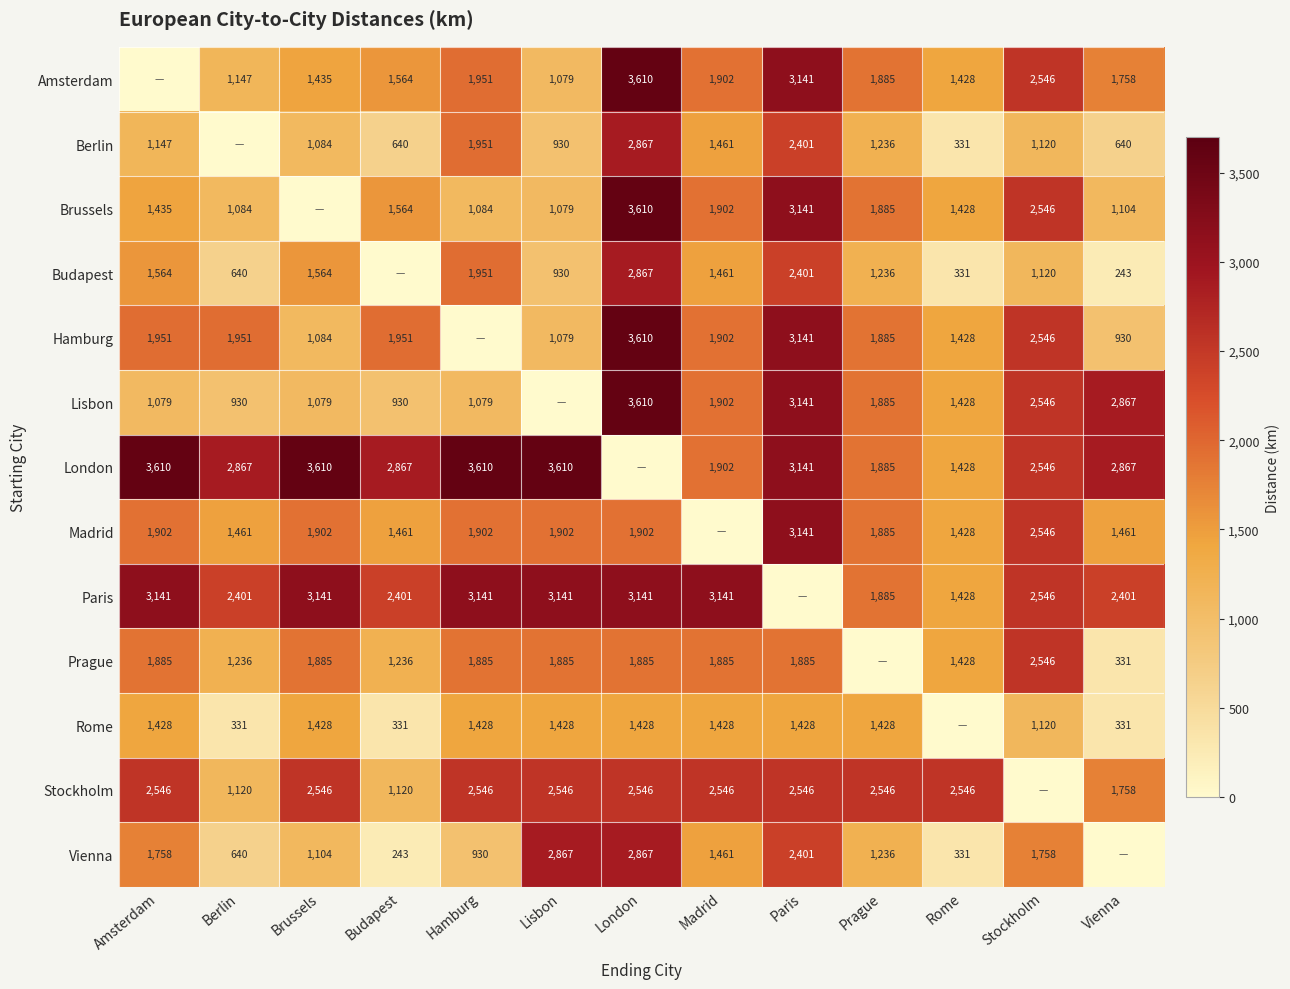

True or false: Amsterdam has a value of 1156 at Prague.

False